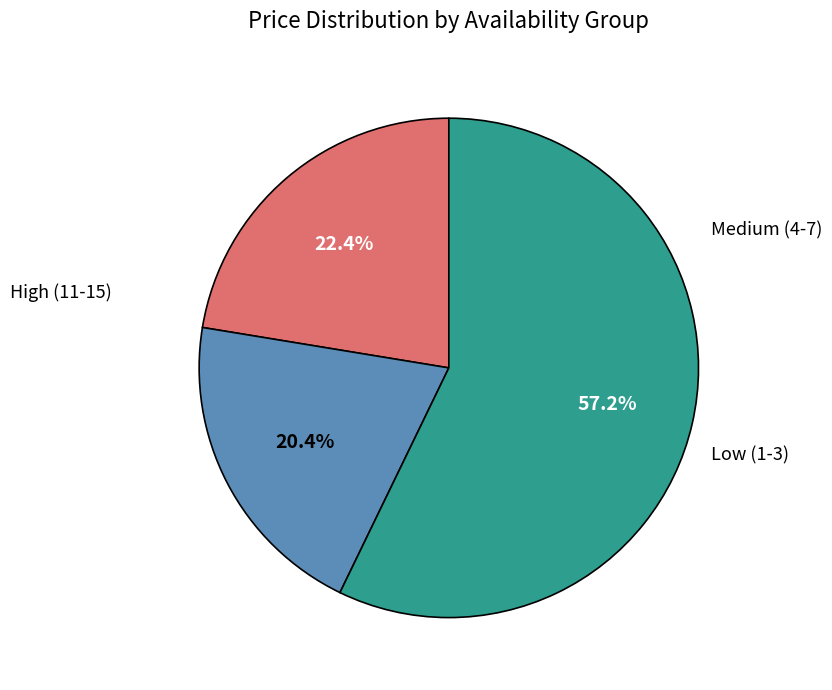

Does any single category account for the majority?

Yes